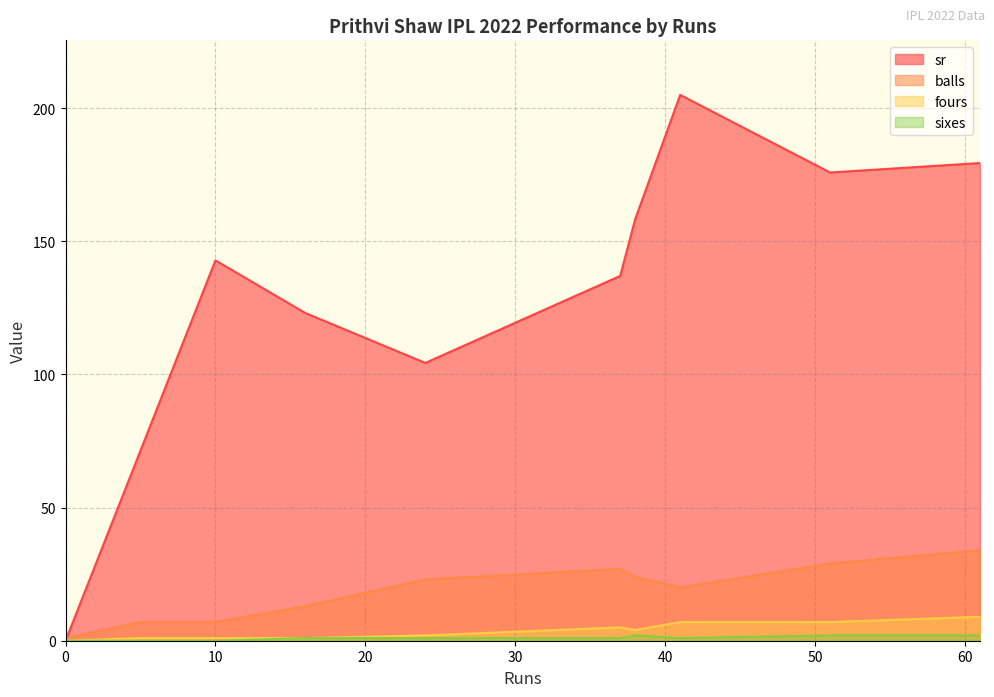

What are all the series names shown in the legend?

sr, balls, fours, sixes